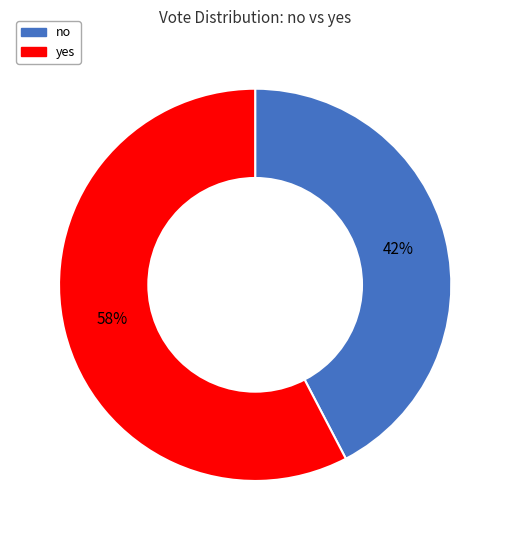

Combined, do yes and no account for over 50%?

Yes